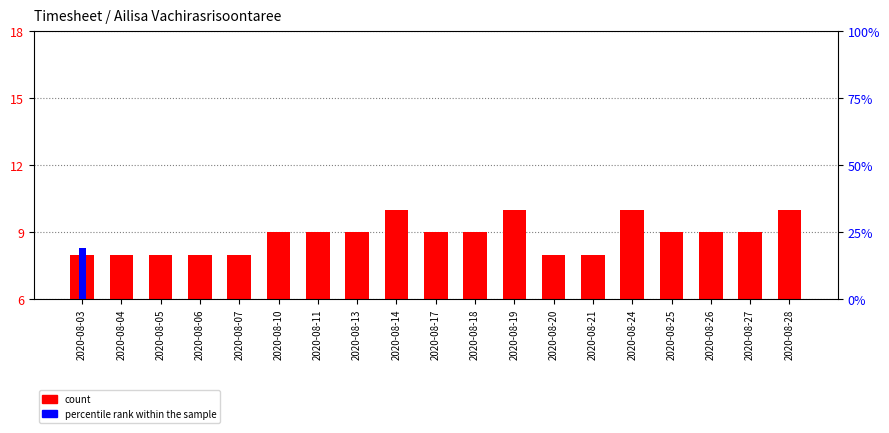

What is the greatest value displayed?

19